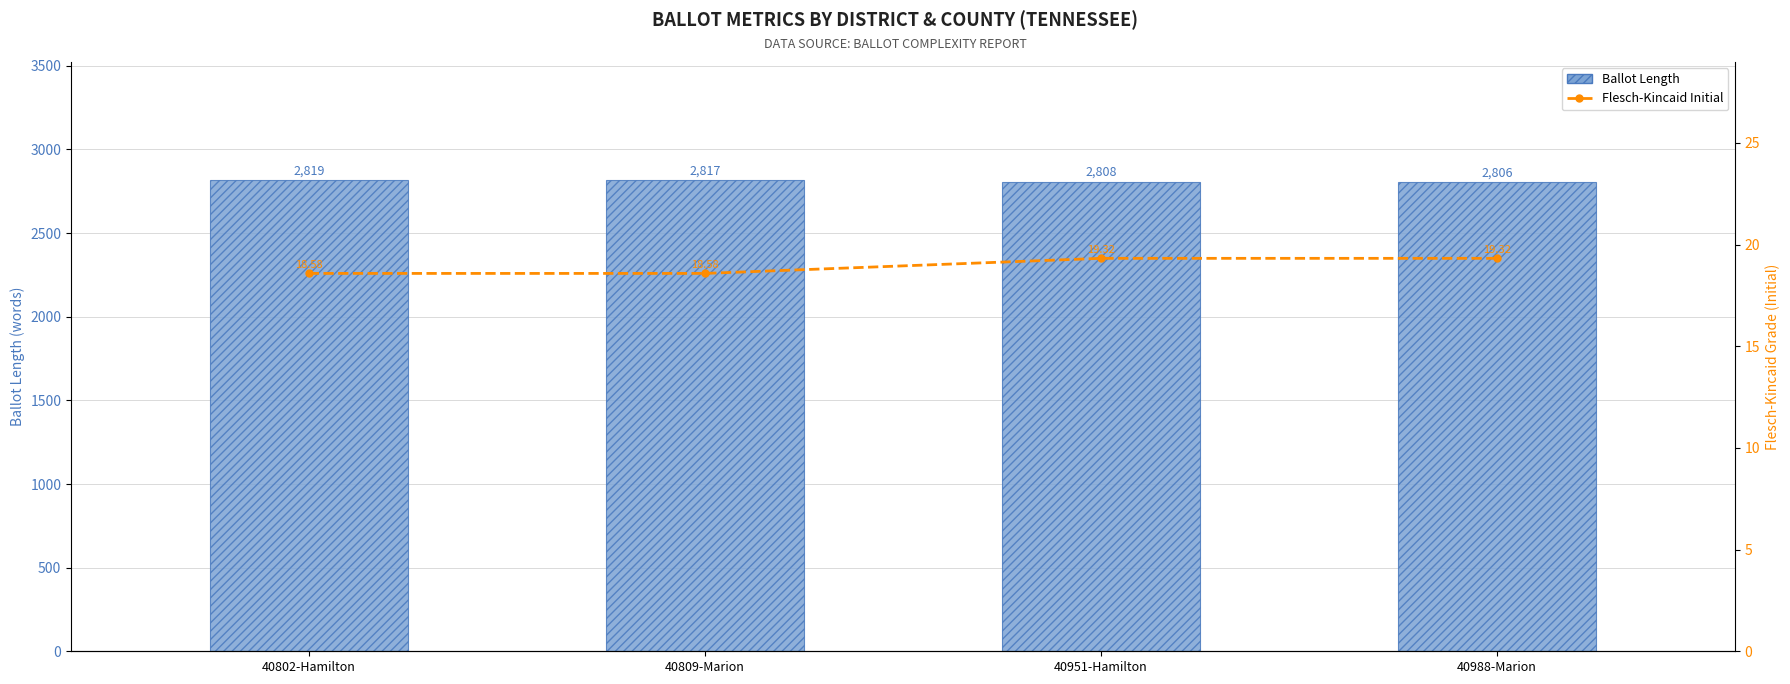

What is the label of the 4th bar from the left?

40988-Marion